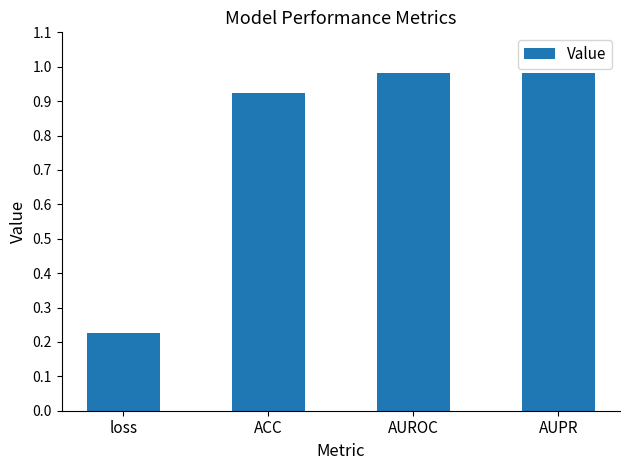

At which label is the value closest to 0?

loss